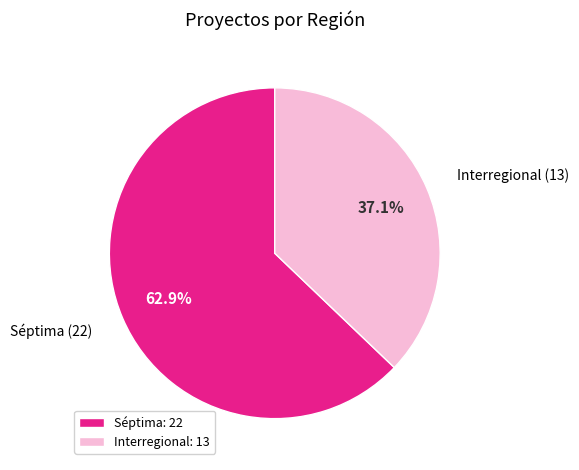

Rank the categories by value from lowest to highest.

Interregional, Séptima